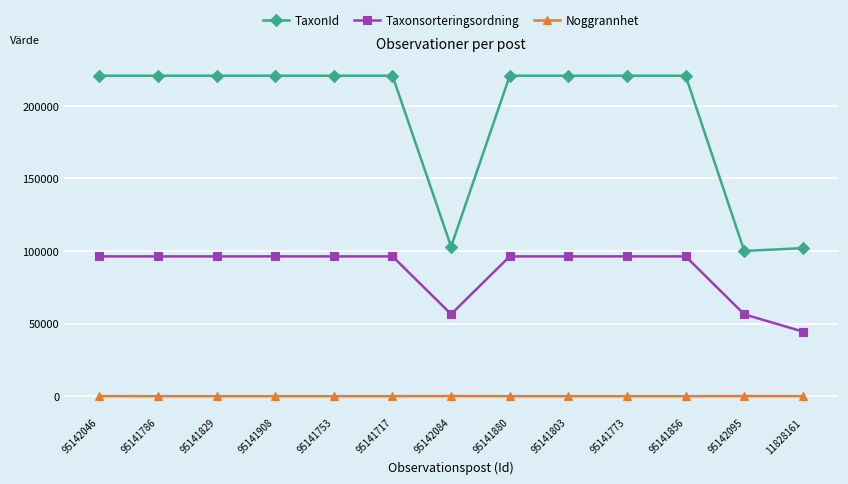

What is the value of the TaxonId point at the 10th from the left?

220787